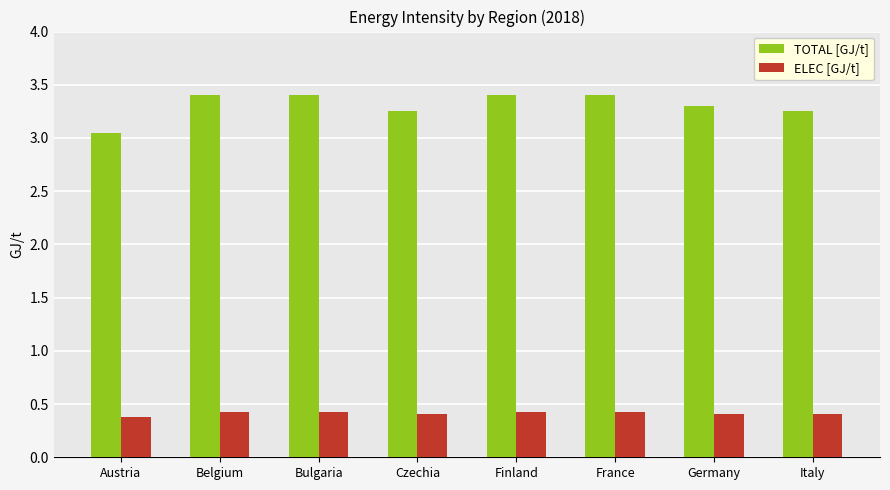

What is the sum of the ELEC [GJ/t] values at Italy and Austria?

0.8